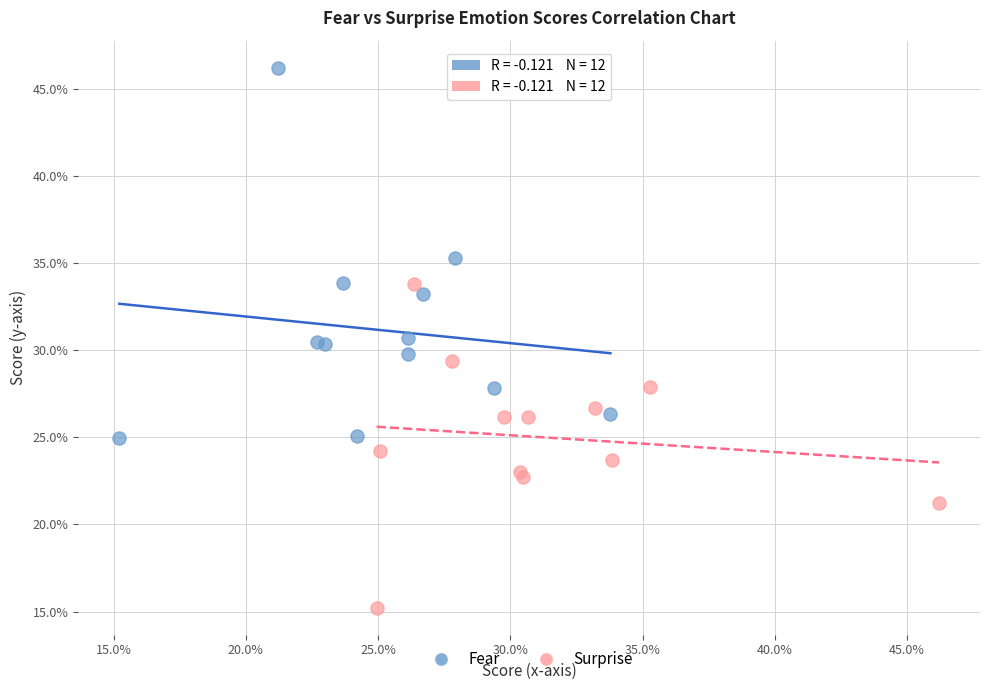

What are all the series names shown in the legend?

Fear, Surprise